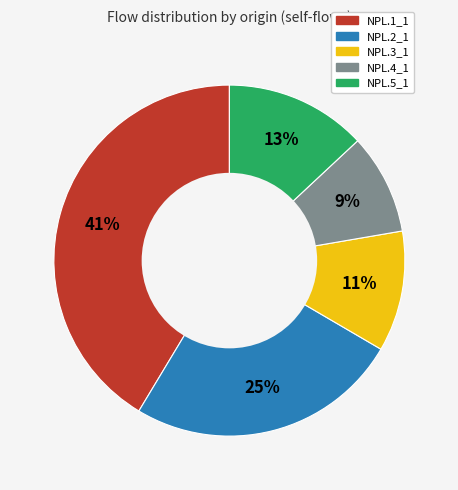

Rank the categories by value from lowest to highest.

NPL.4_1, NPL.3_1, NPL.5_1, NPL.2_1, NPL.1_1